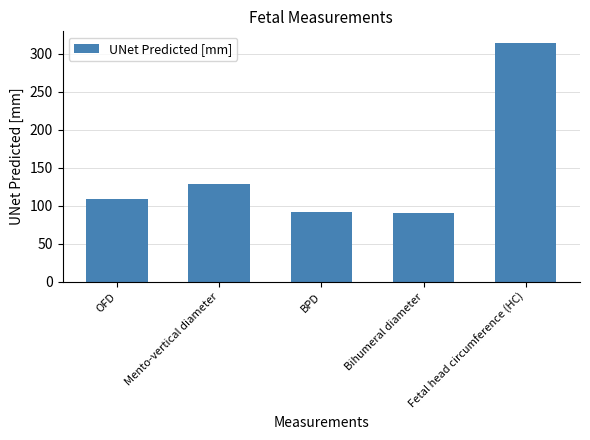

What is the difference between the maximum and minimum values?

223.6